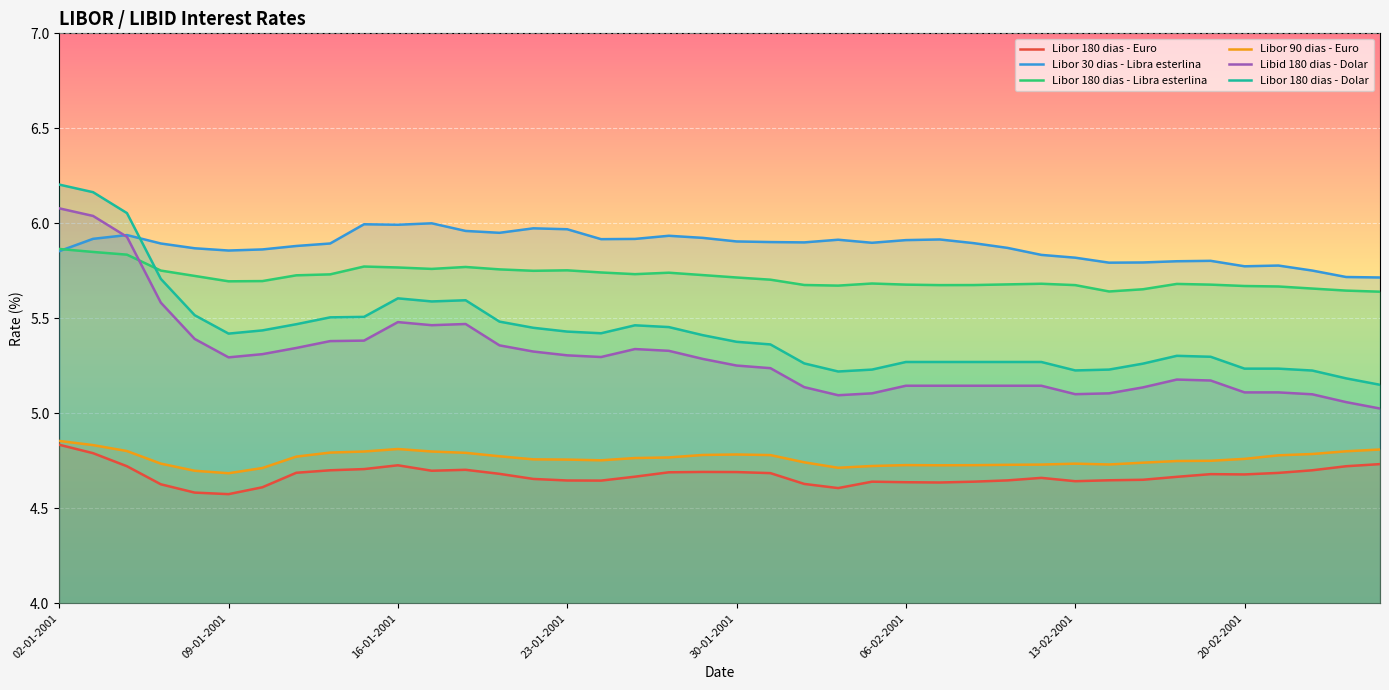

Which series ends up on top after the final intersection of Libor 180 dias - Libra esterlina and Libor 30 dias - Libra esterlina?

Libor 30 dias - Libra esterlina